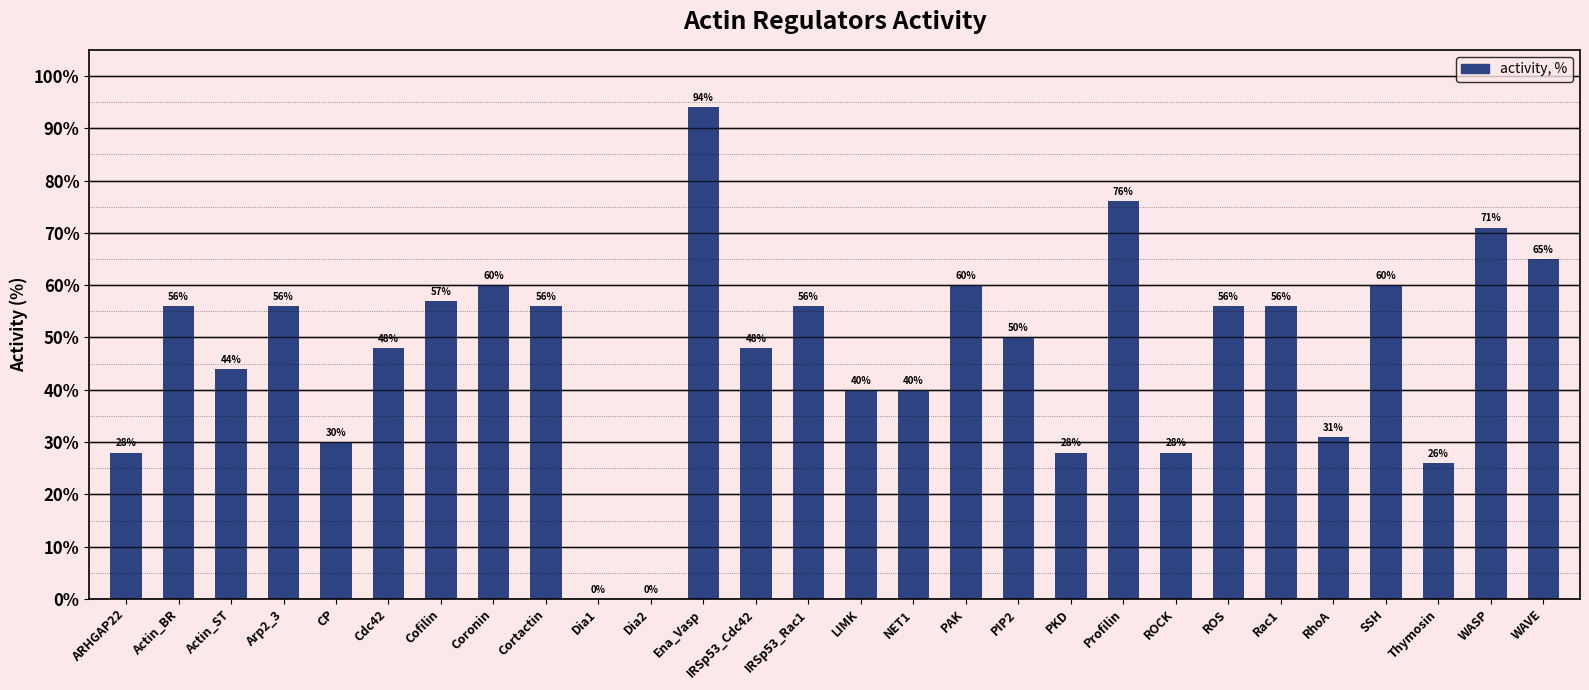

Reading right to left, list all the values displayed in this chart.

WAVE=65	WASP=71	Thymosin=26	SSH=60	RhoA=31	Rac1=56	ROS=56	ROCK=28	Profilin=76	PKD=28	PIP2=50	PAK=60	NET1=40	LIMK=40	IRSp53_Rac1=56	IRSp53_Cdc42=48	Ena_Vasp=94	Dia2=0	Dia1=0	Cortactin=56	Coronin=60	Cofilin=57	Cdc42=48	CP=30	Arp2_3=56	Actin_ST=44	Actin_BR=56	ARHGAP22=28